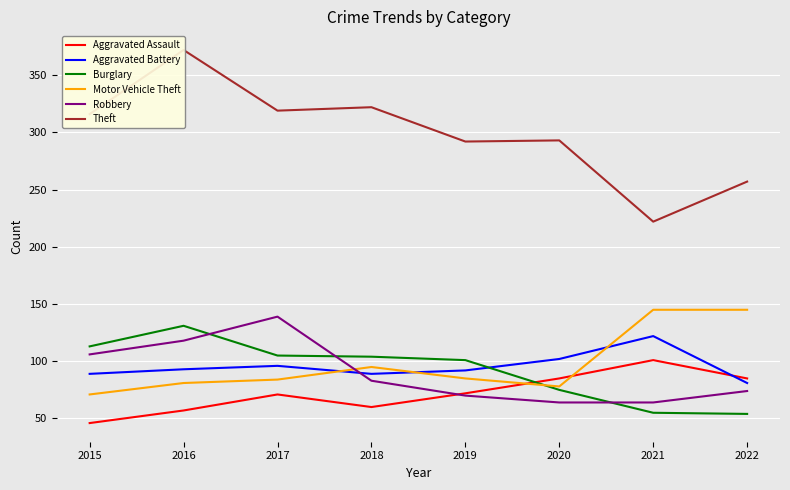

What is the value of the Motor Vehicle Theft point at the 2nd from the left?

81